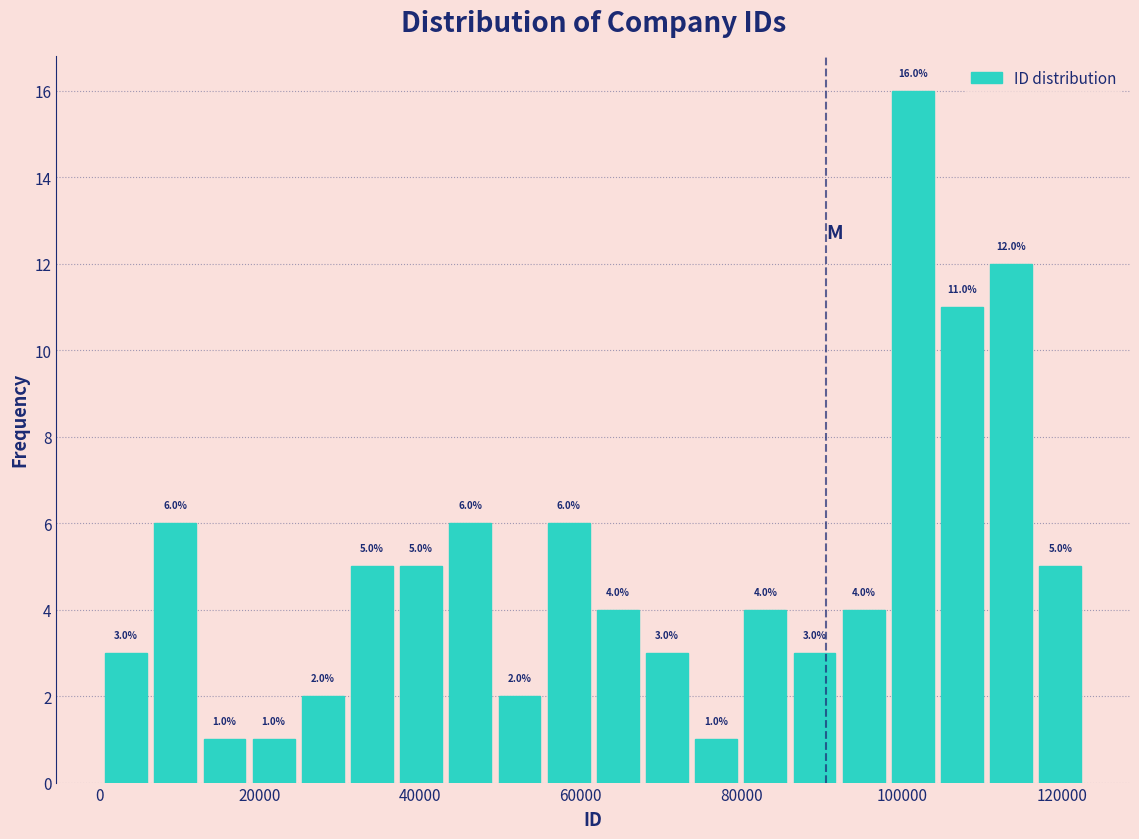

Read against the x-axis, roughly where is the centre of the tallest bar?

102000